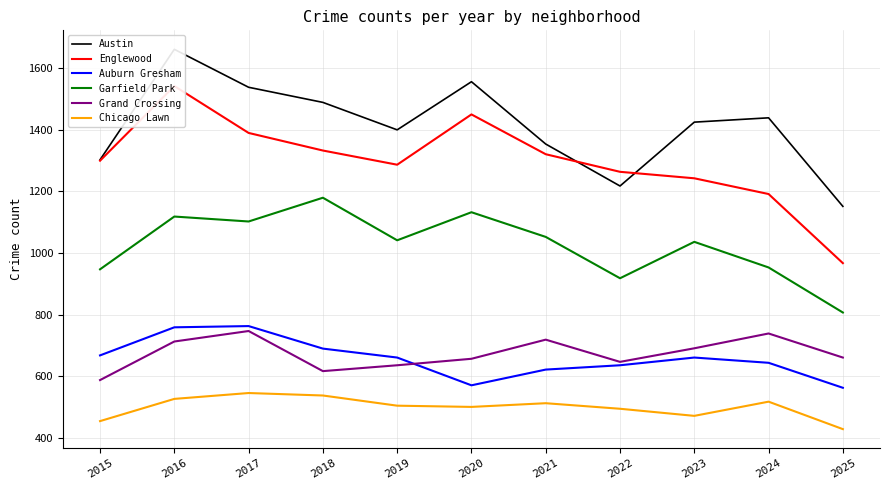

True or false: Grand Crossing has a value of 747 at 2017.

True